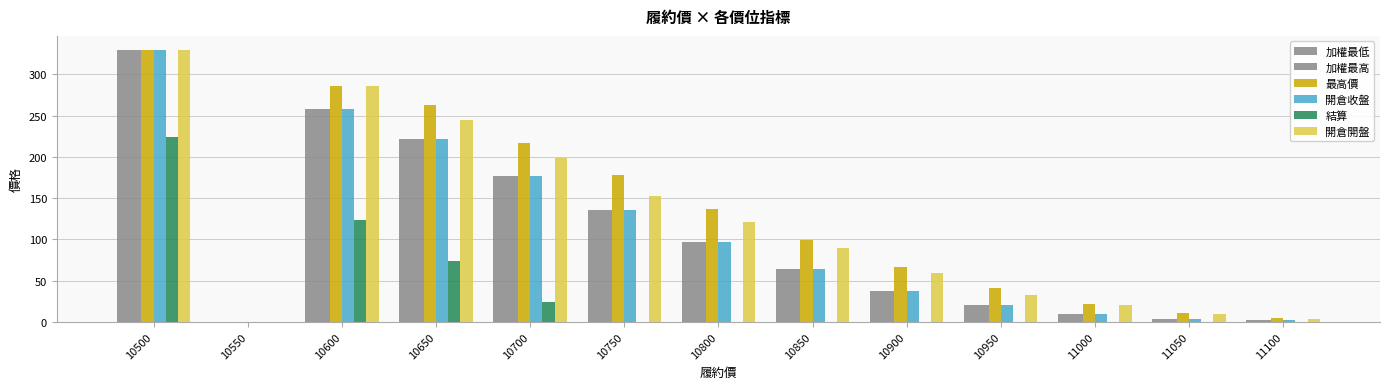

Which series has the largest total across all categories?

最高價